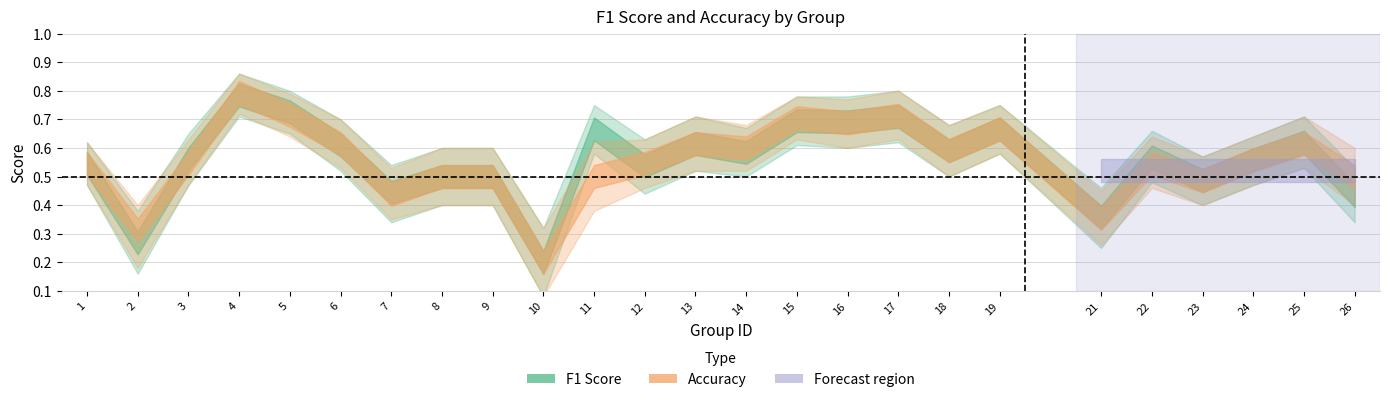

The f1 series shows 0.3 at 4. True or false?

False